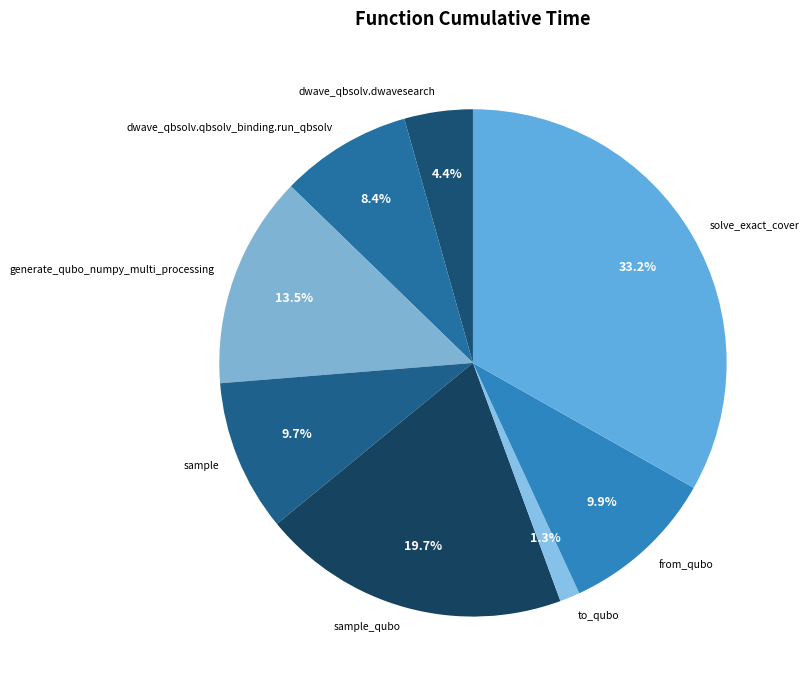

Count the number of slices in the pie.

8